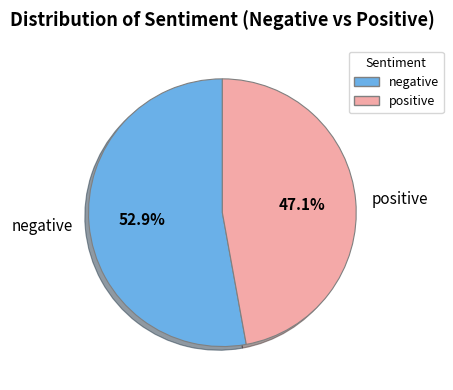

Between negative and positive, which is larger?

negative